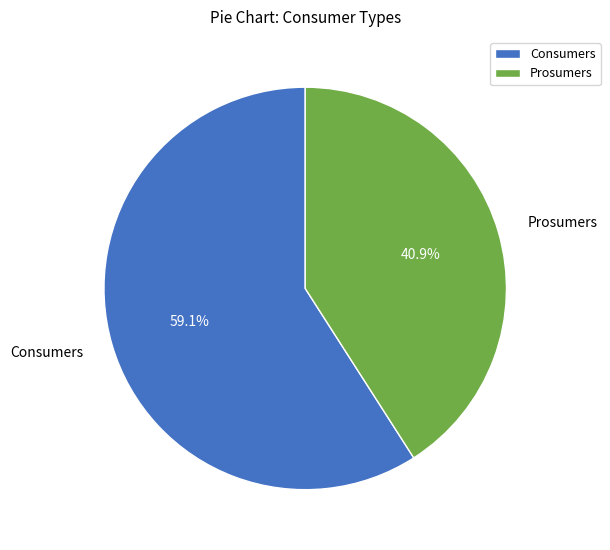

Which has a higher value, Prosumers or Consumers?

Consumers